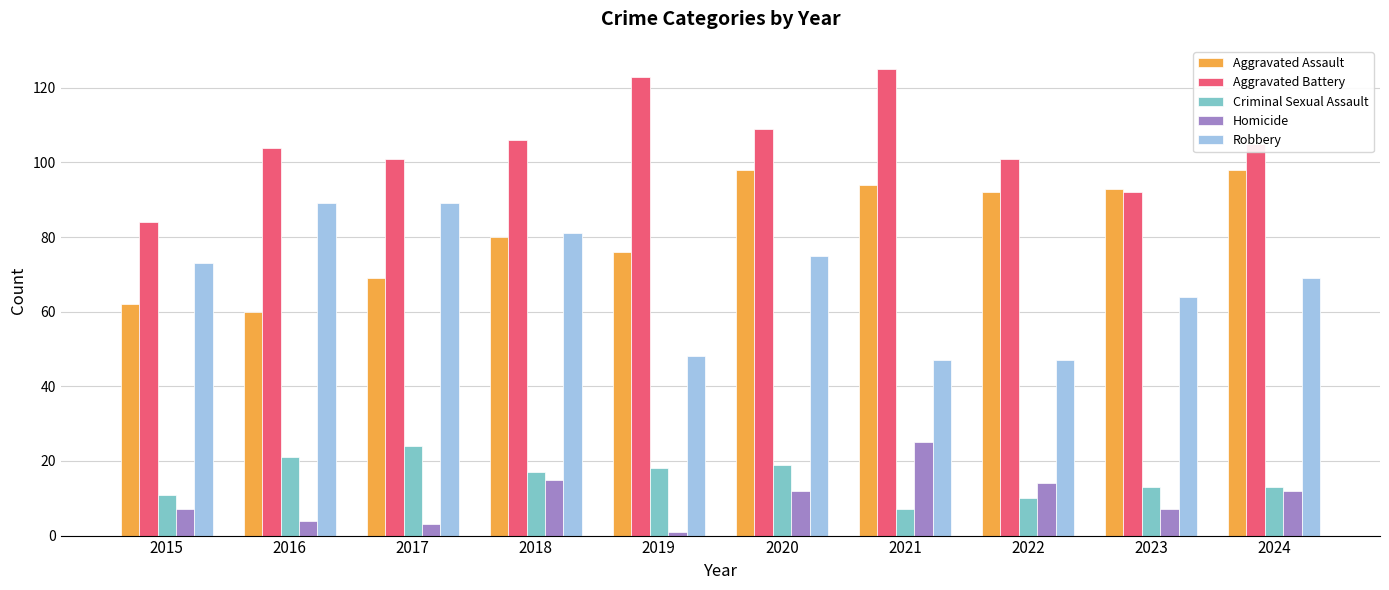

What is the difference between the highest and lowest values at 2016?

100